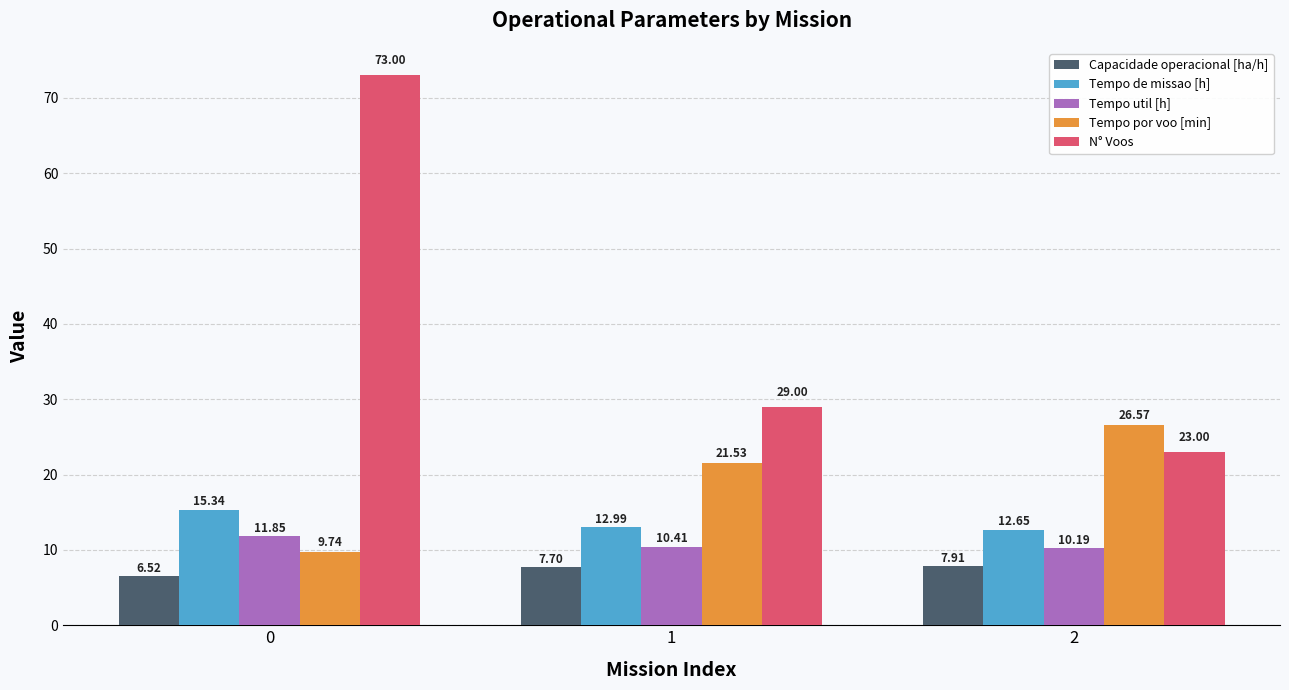

At 2, list the series in order from largest to smallest.

Tempo por voo [min], N° Voos, Tempo de missao [h], Tempo util [h], Capacidade operacional [ha/h]